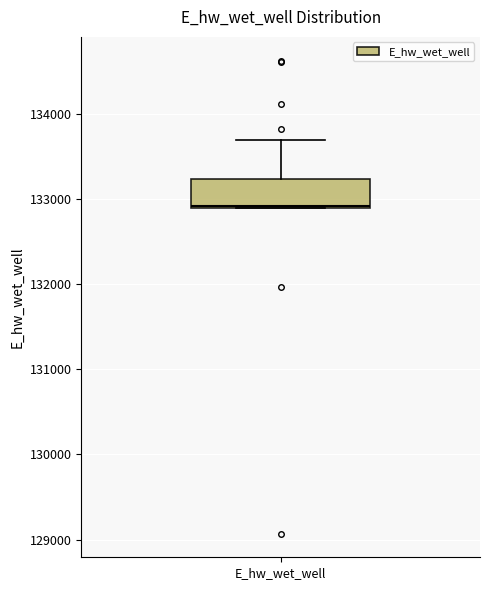

Transcribe this box plot: give where the median line is, the range the box spans, and where the two whiskers end, as read against the y-axis. The values are not printed on the chart, so give them approximately, as read against the axis.

median 132900, box 132900 to 133200, whiskers 132900 to 133700